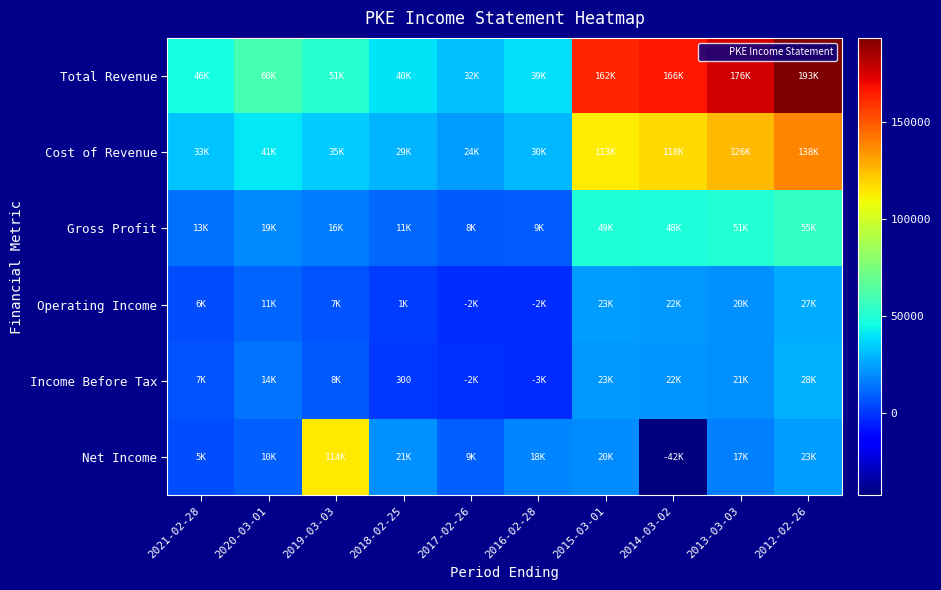

Which series has the largest total across all categories?

Total Revenue